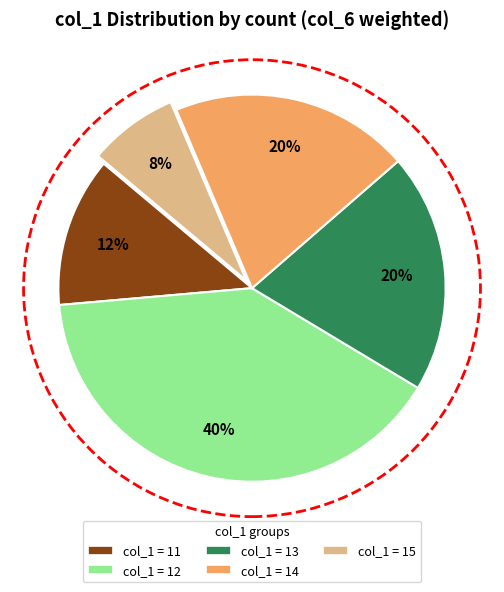

Is it true that col_1 = 14 is 20% of the pie?

True